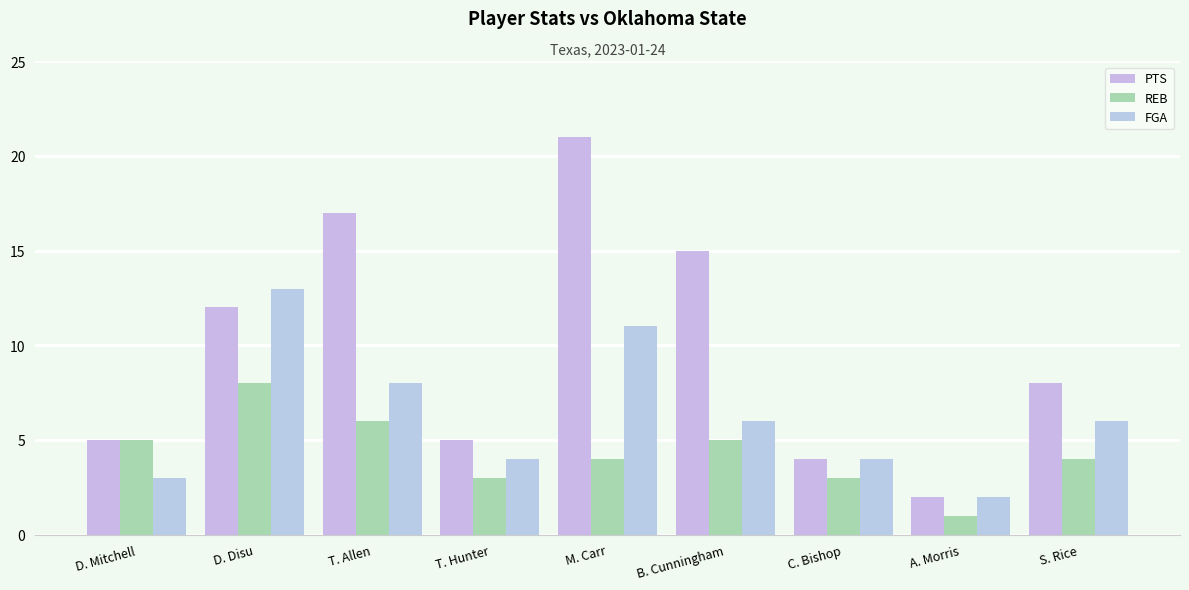

What is the spread (max minus min) of values at S. Rice?

4